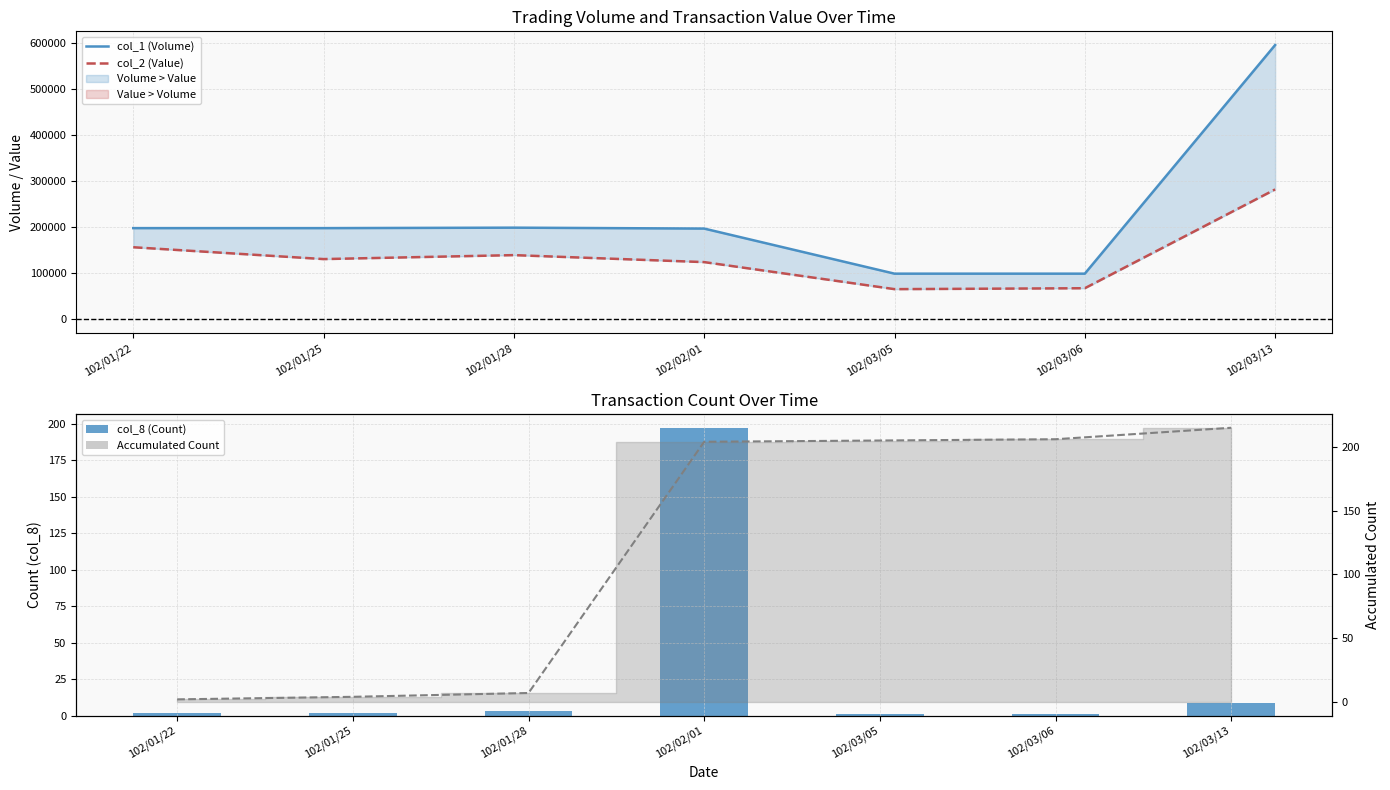

How many data points in col_1 (Volume) are above 198000?

2